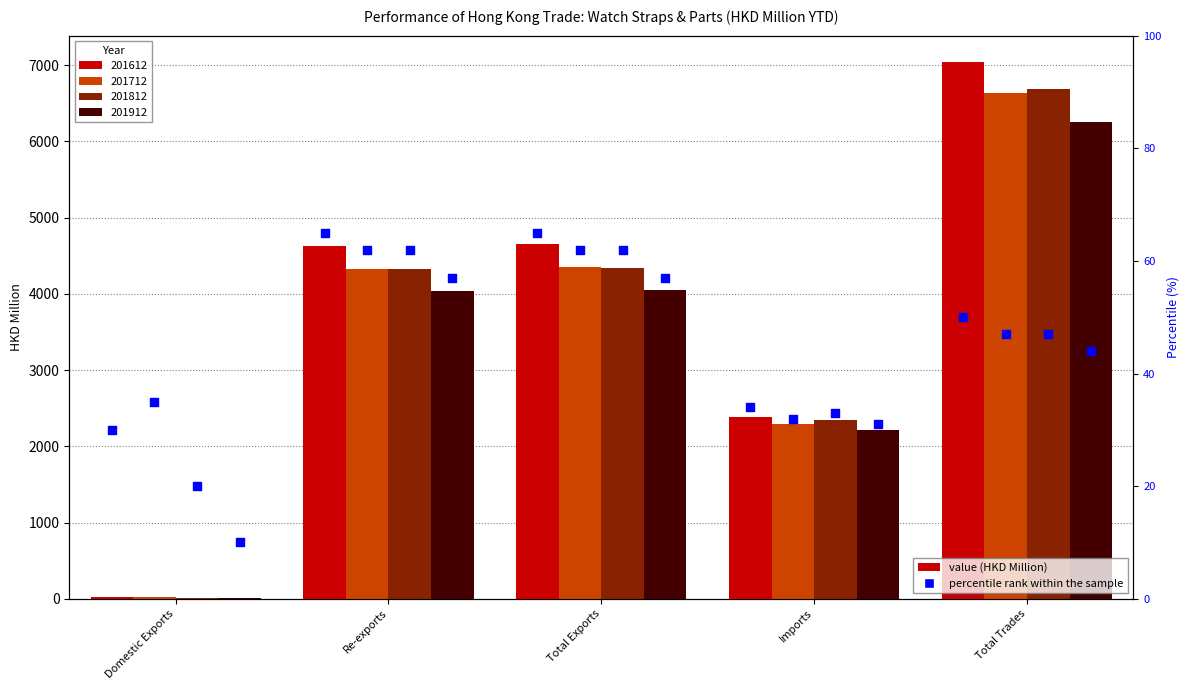

At how many categories does at least one series exceed 17?

5